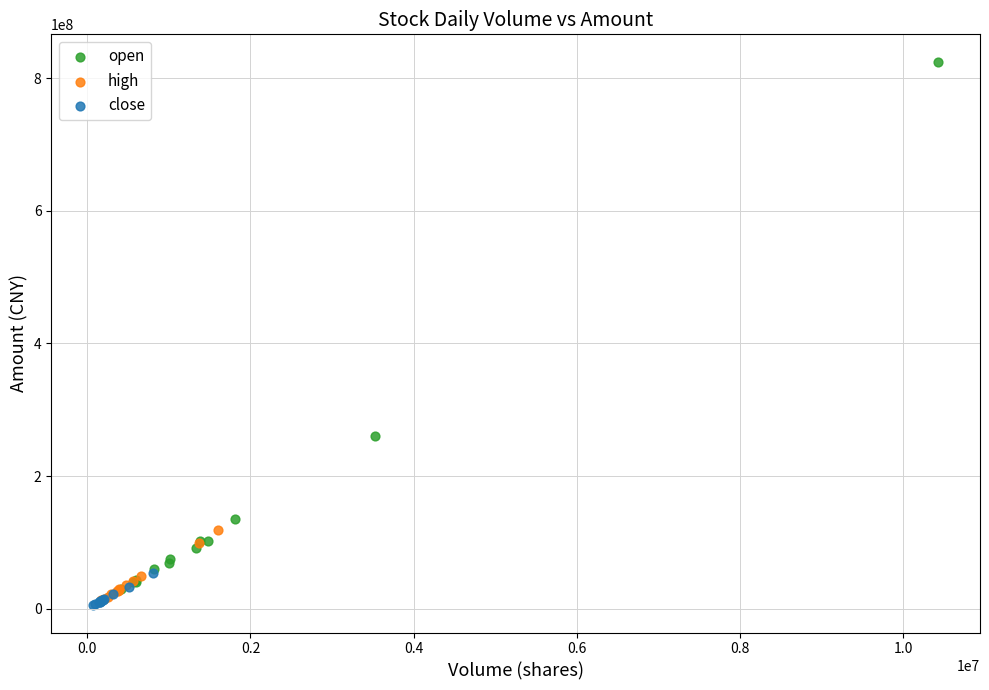

Which series contains the highest Y value?

open